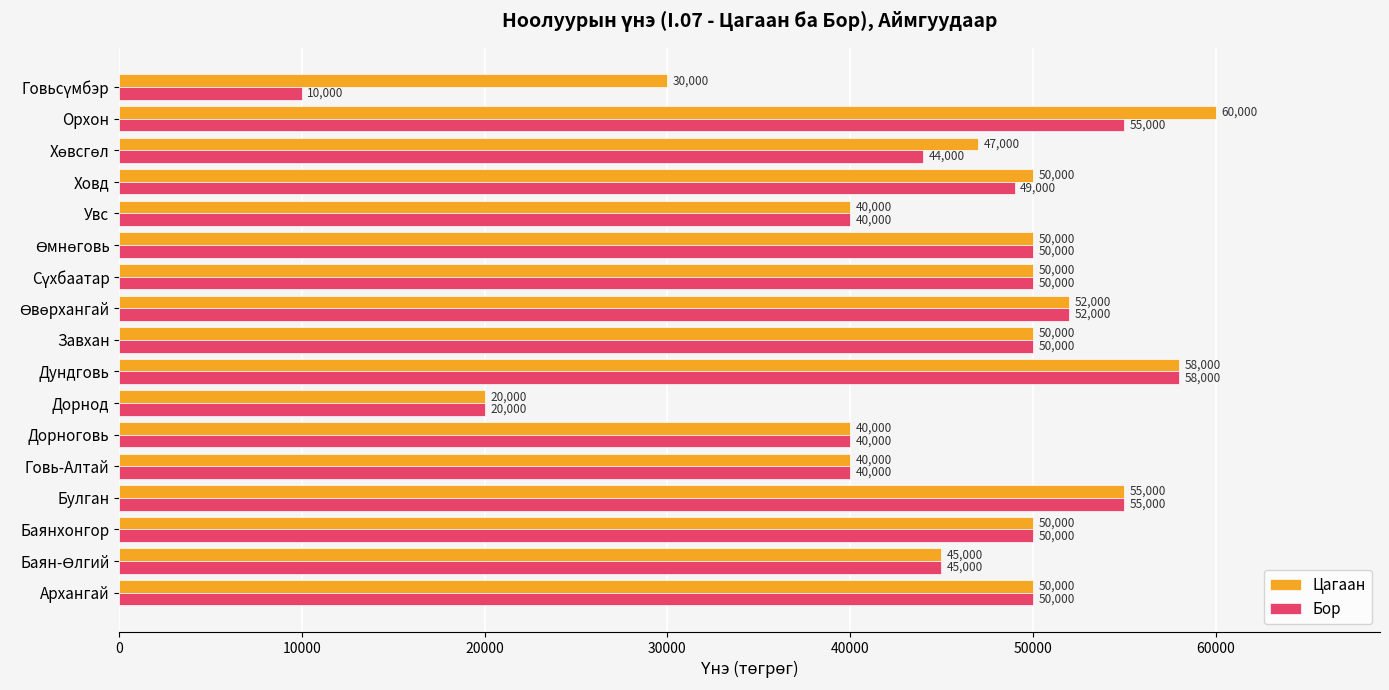

At which label does Бор reach its peak?

Дундговь